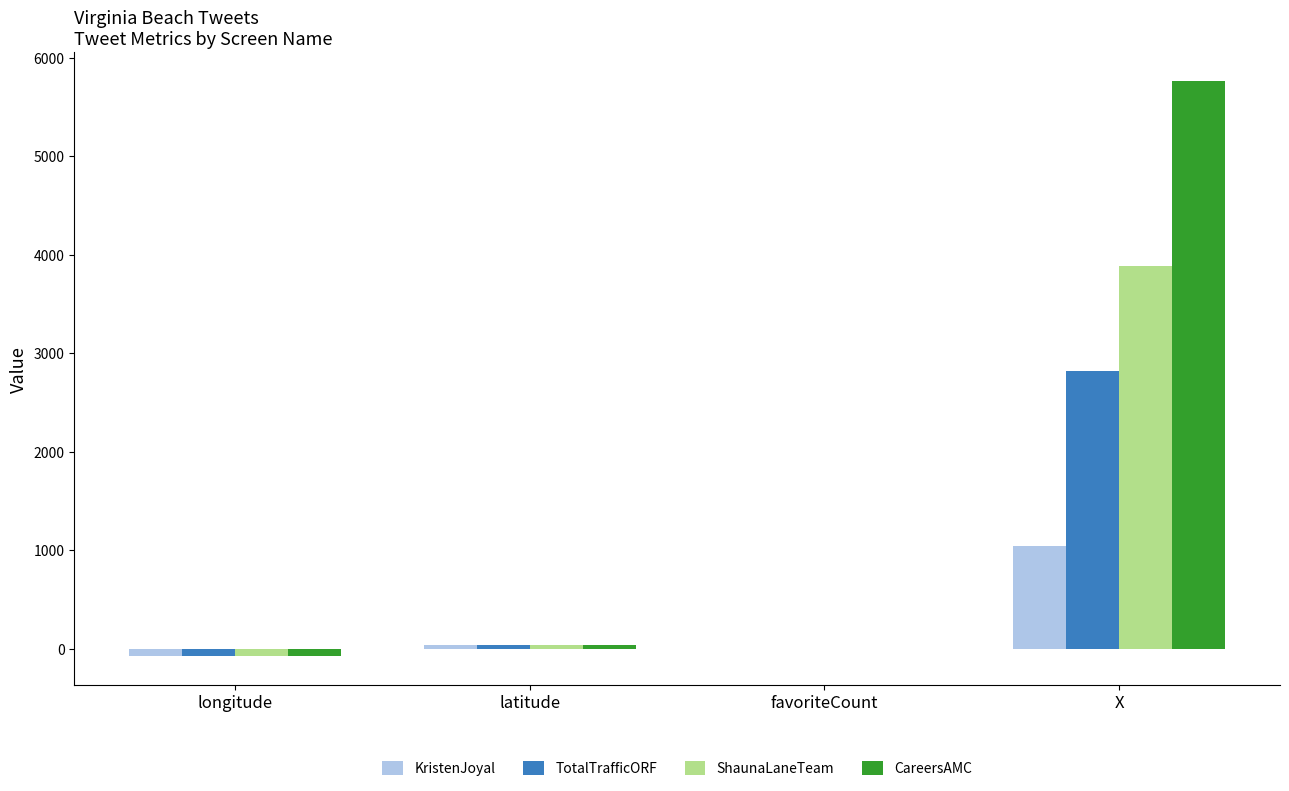

Which category has the highest value across all series?

X